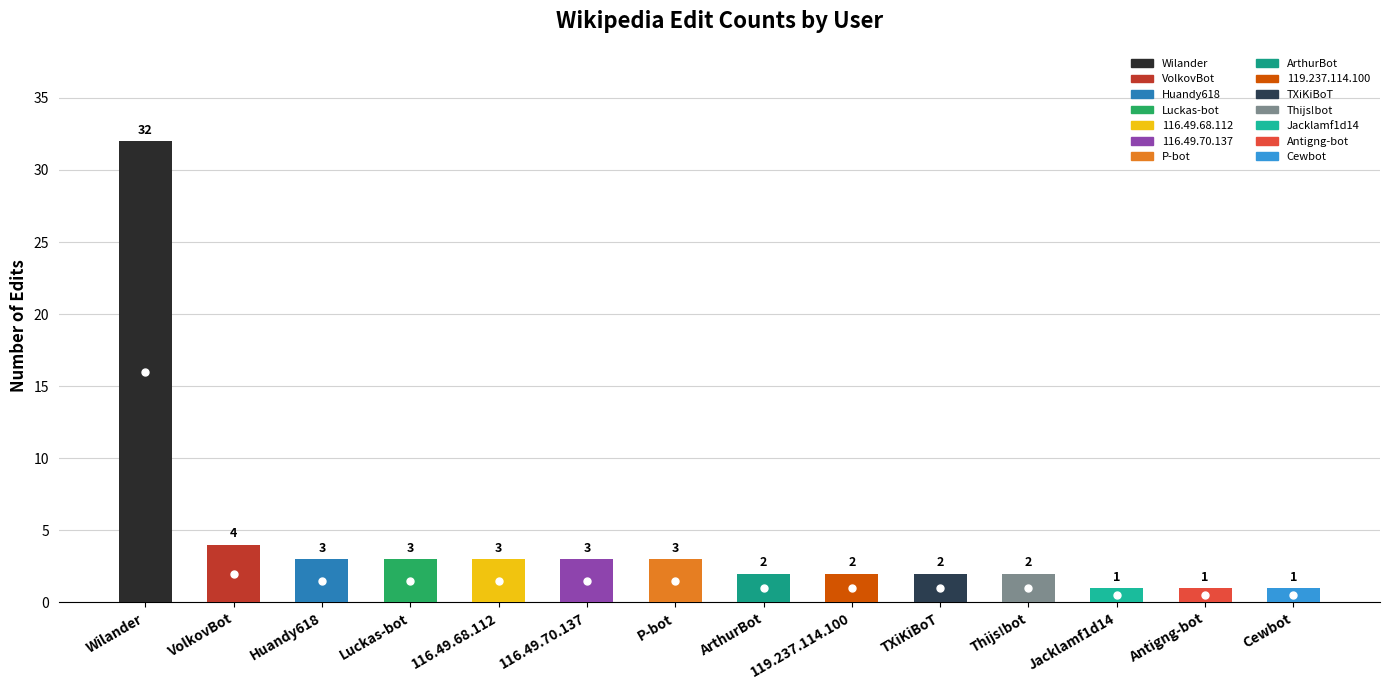

What is the maximum value shown in the chart?

32